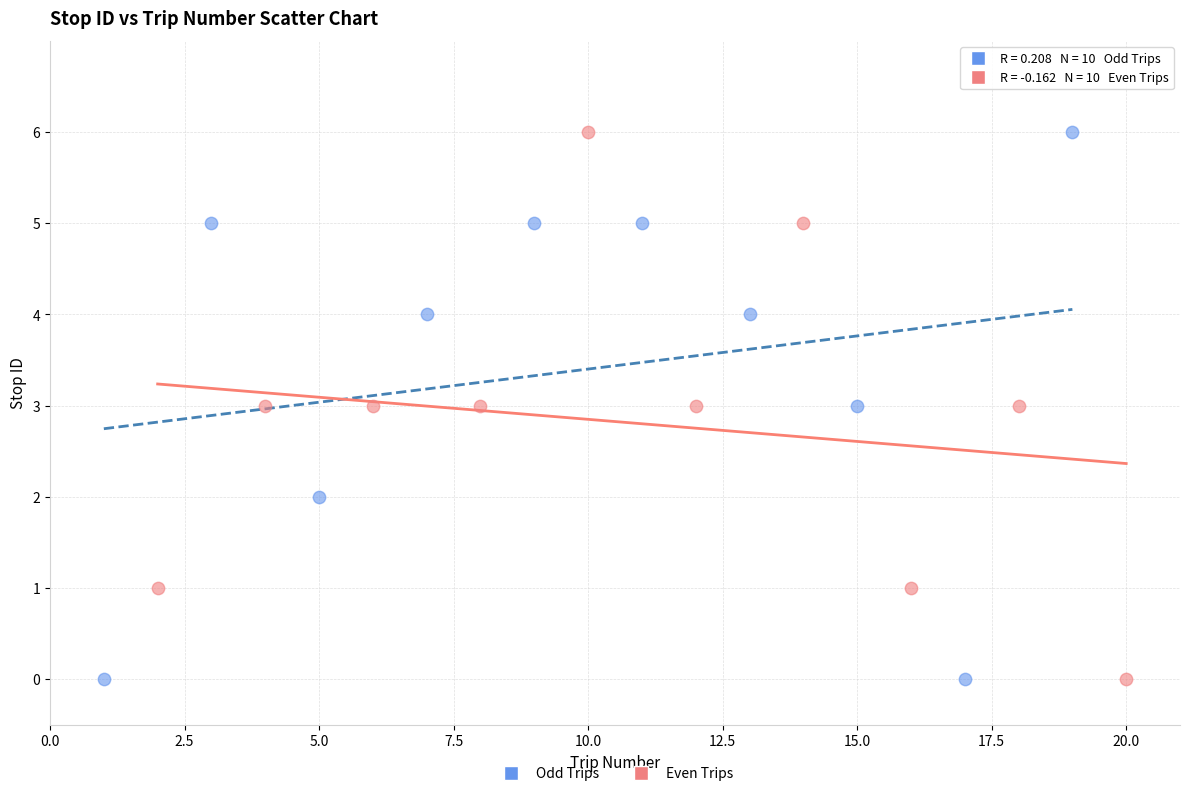

What are all the series names shown in the legend?

Odd Trips, Even Trips